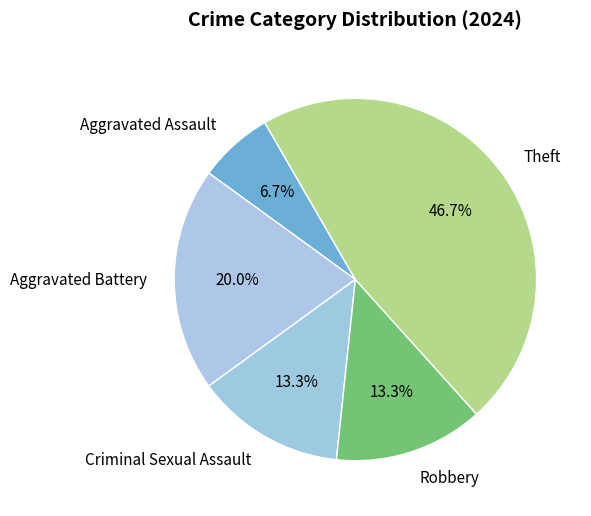

What is the total percentage of Robbery and Aggravated Assault?

20.0%